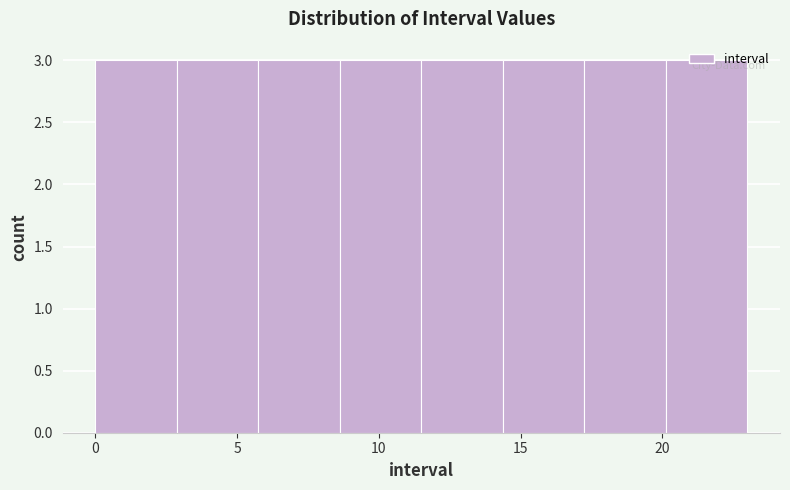

Reading left to right, transcribe this chart: for each bar, give the range it covers on the x-axis and its height. Neither the bar edges nor the heights are printed on the chart, so give them approximately, as read against the axes.

0.0 to 3.0: 3
3.0 to 6.0: 3
6.0 to 8.5: 3
8.5 to 11.5: 3
11.5 to 14.5: 3
14.5 to 17.5: 3
17.5 to 20.0: 3
20.0 to 23.0: 3